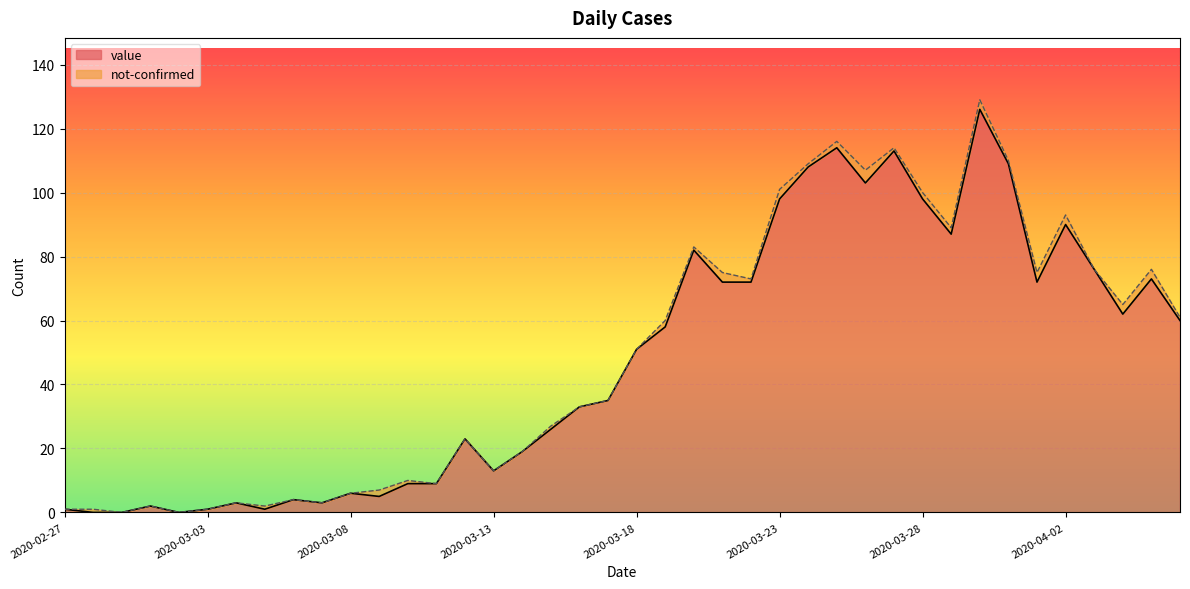

Rank the categories by value from highest to lowest.

2020-03-30, 2020-03-25, 2020-03-27, 2020-03-31, 2020-03-24, 2020-03-26, 2020-03-23, 2020-03-28, 2020-04-02, 2020-03-29, 2020-03-20, 2020-04-03, 2020-04-05, 2020-03-21, 2020-03-22, 2020-04-01, 2020-04-04, 2020-04-06, 2020-03-19, 2020-03-18, 2020-03-17, 2020-03-16, 2020-03-15, 2020-03-12, 2020-03-14, 2020-03-13, 2020-03-10, 2020-03-11, 2020-03-08, 2020-03-09, 2020-03-06, 2020-03-04, 2020-03-07, 2020-03-01, 2020-02-27, 2020-03-03, 2020-03-05, 2020-02-28, 2020-02-29, 2020-03-02